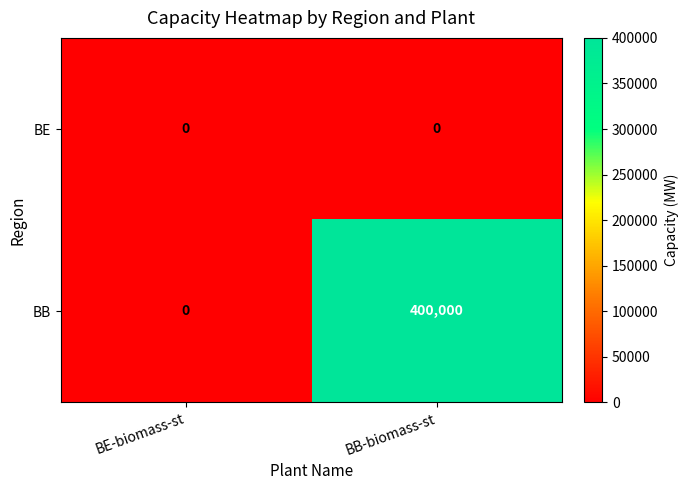

Reading left to right, transcribe all the data shown in this chart.

BE: 0	0
BB: 0	400000